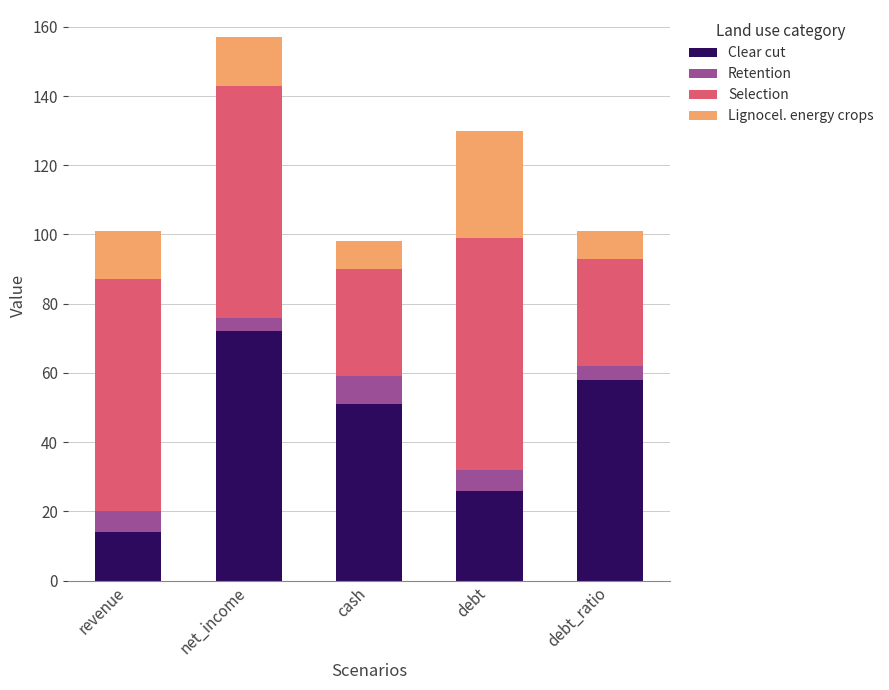

What is the total value across all series at debt?

130